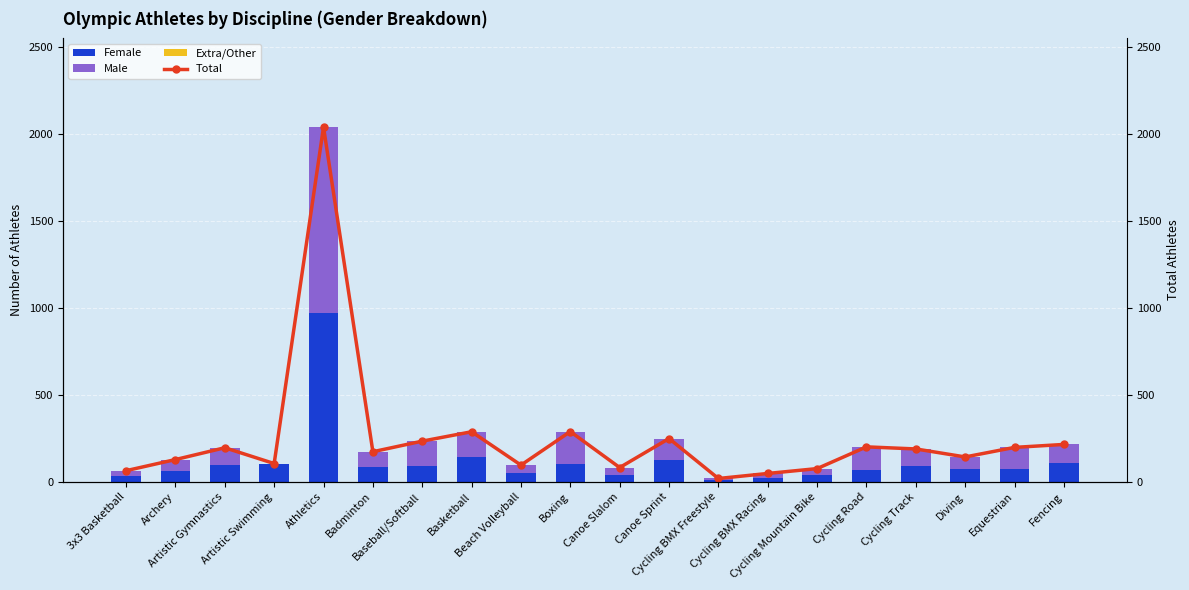

At which category is the sum across all series the highest?

Athletics